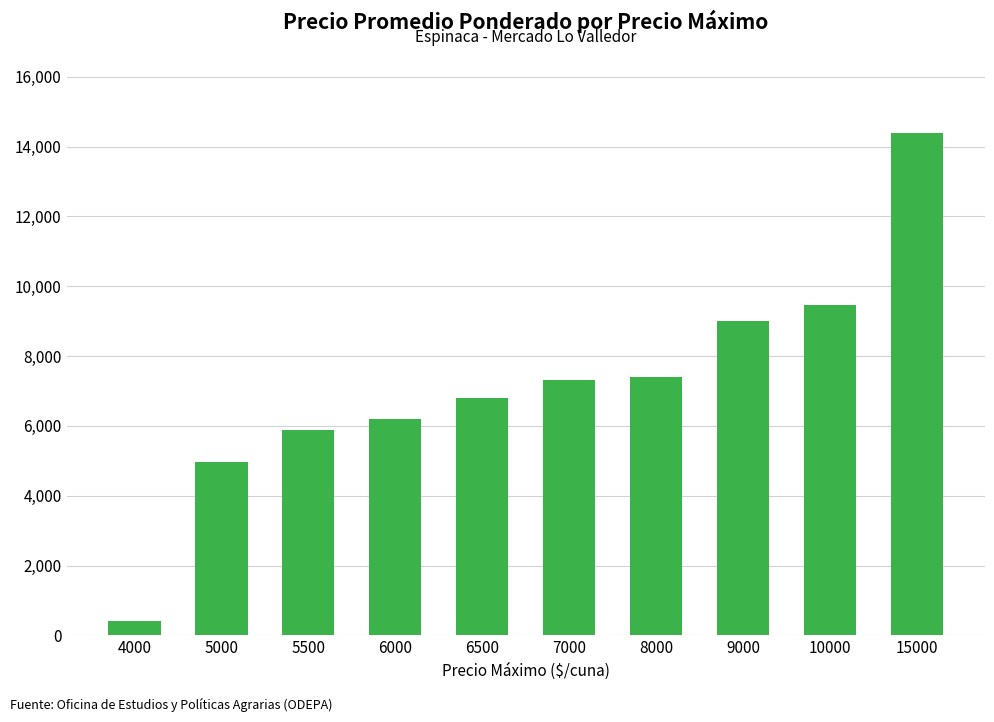

What is the change in value from 6000 to 7000?

+1125